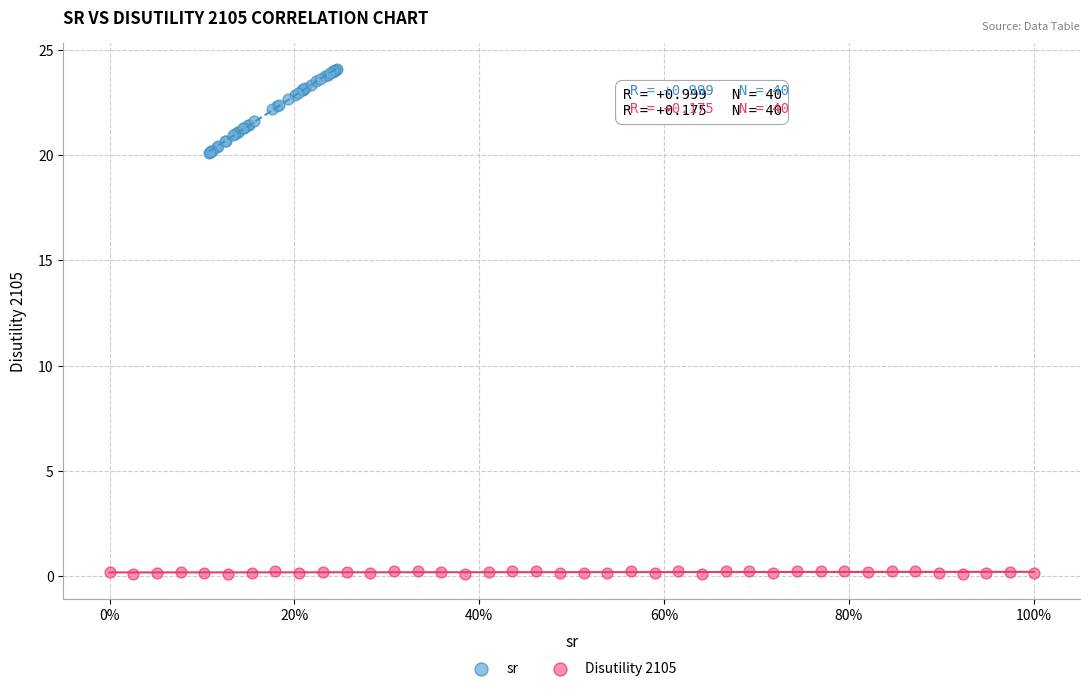

Which series reaches the minimum Y coordinate?

Disutility 2105